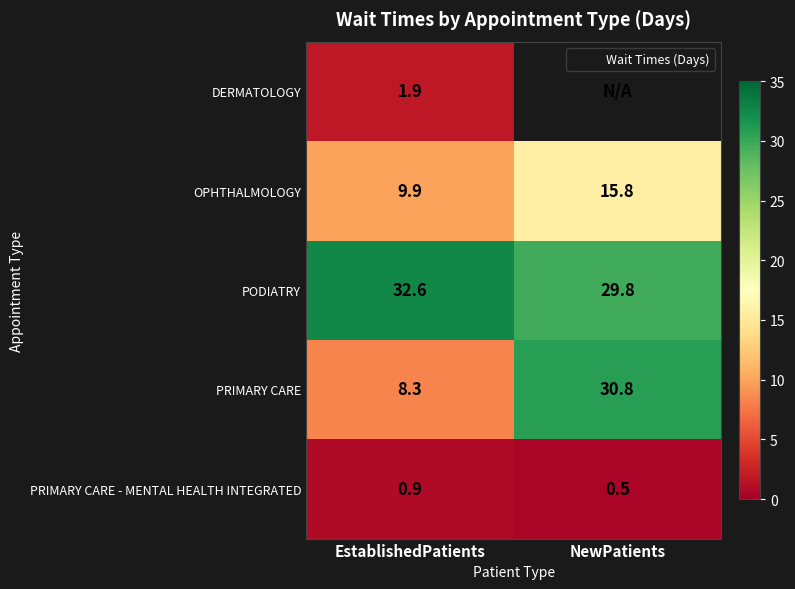

True or false: PRIMARY CARE - MENTAL HEALTH INTEGRATED has a value of 0.8 at NewPatients.

False